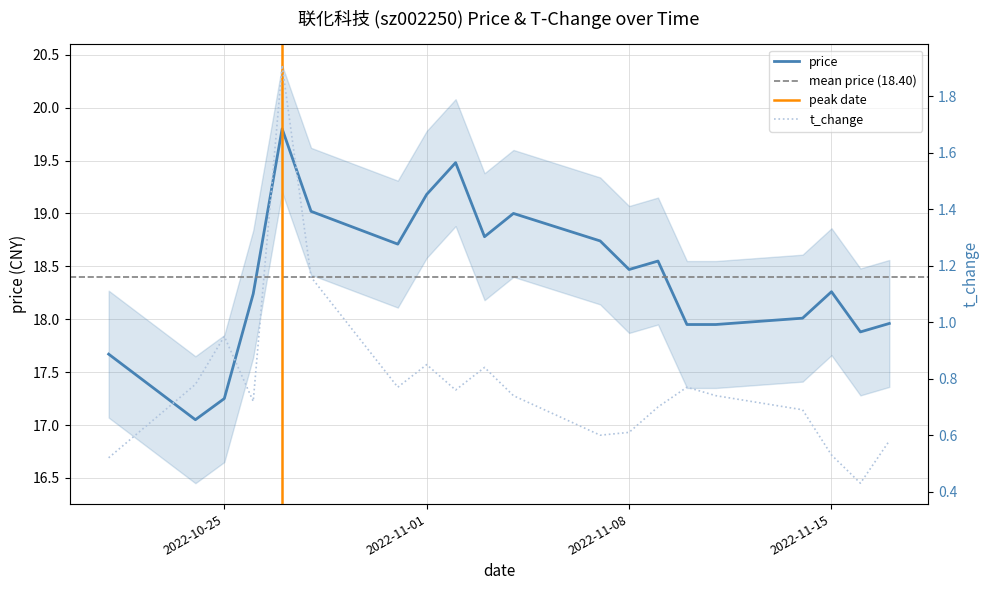

At which label does price first exceed 18?

2022-10-26